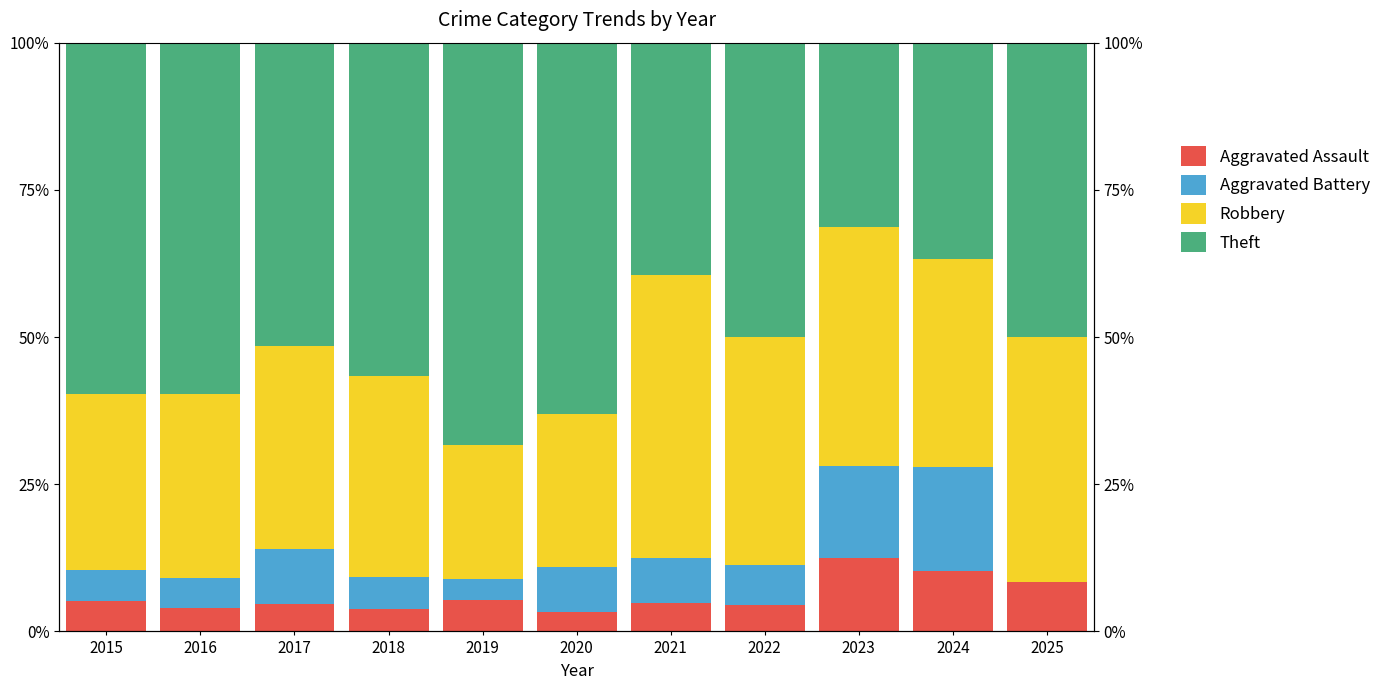

Is it true that Theft equals 39.4 at 2021?

True